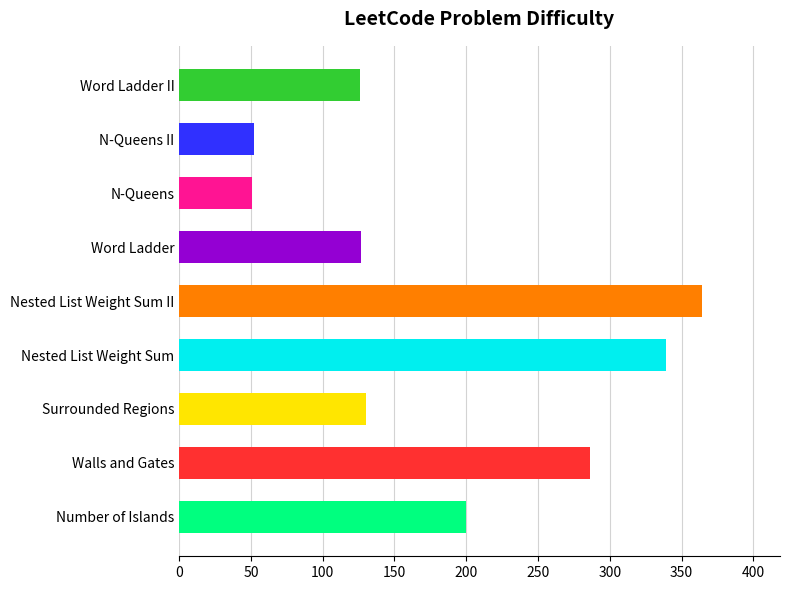

What is the difference between the values at Walls and Gates and Surrounded Regions?

156